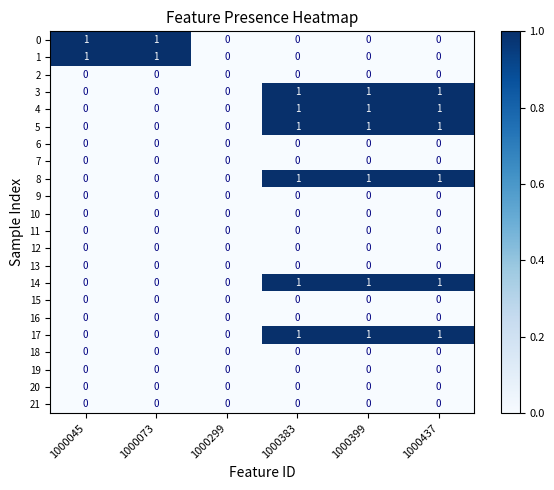

Count the 14 values in the range 0 to 1.

6